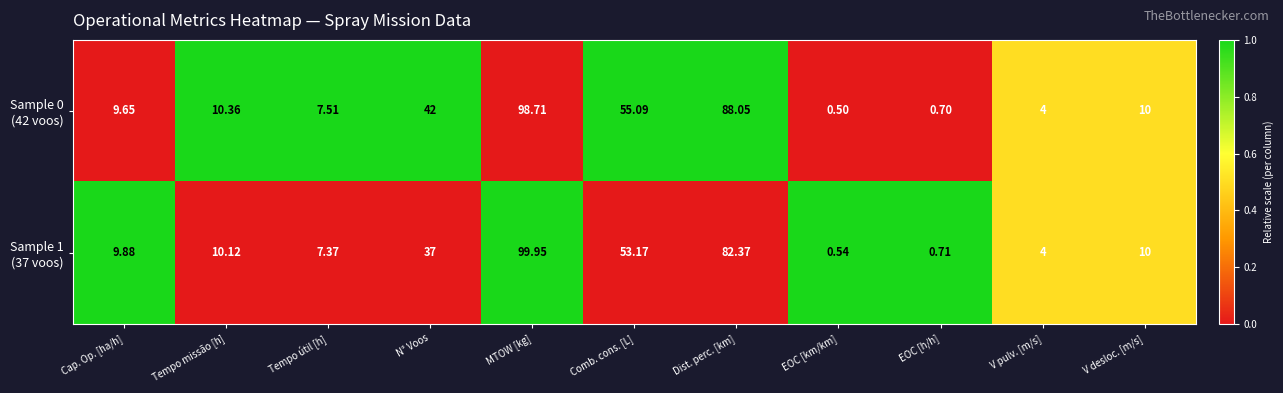

Which category has the lowest value across all series?

EOC [km/km]